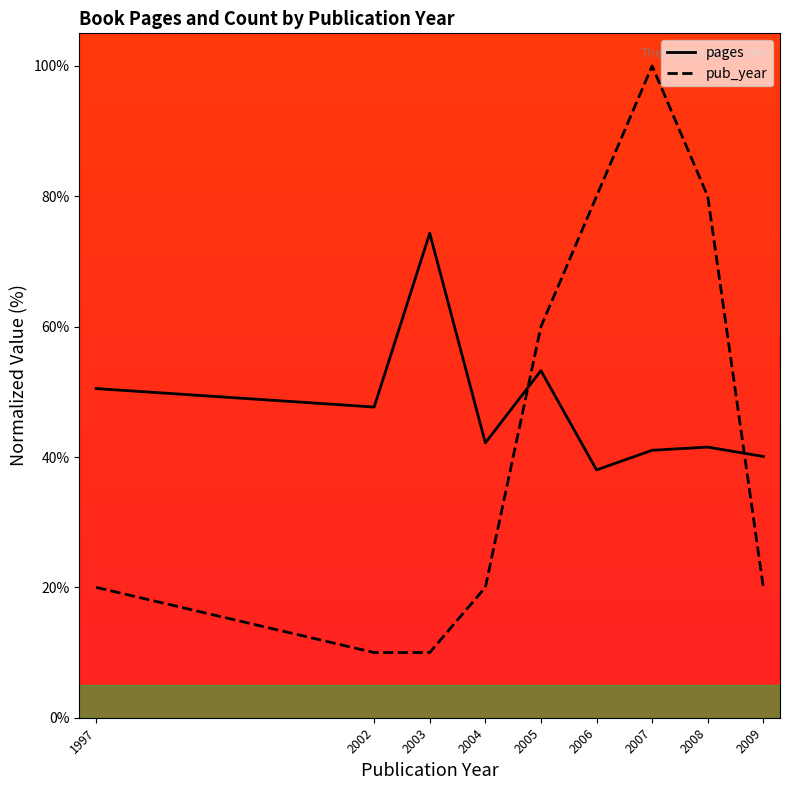

In pub_year, how many points are higher than both neighbors (excluding endpoints)?

1